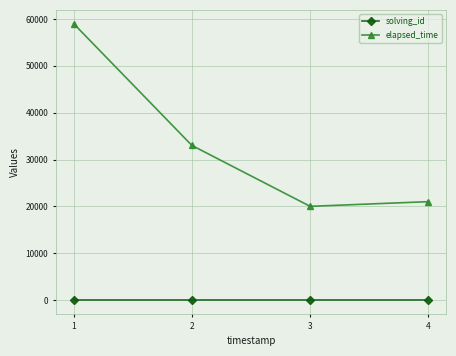

Which series changed the most between 1 and 2?

elapsed_time